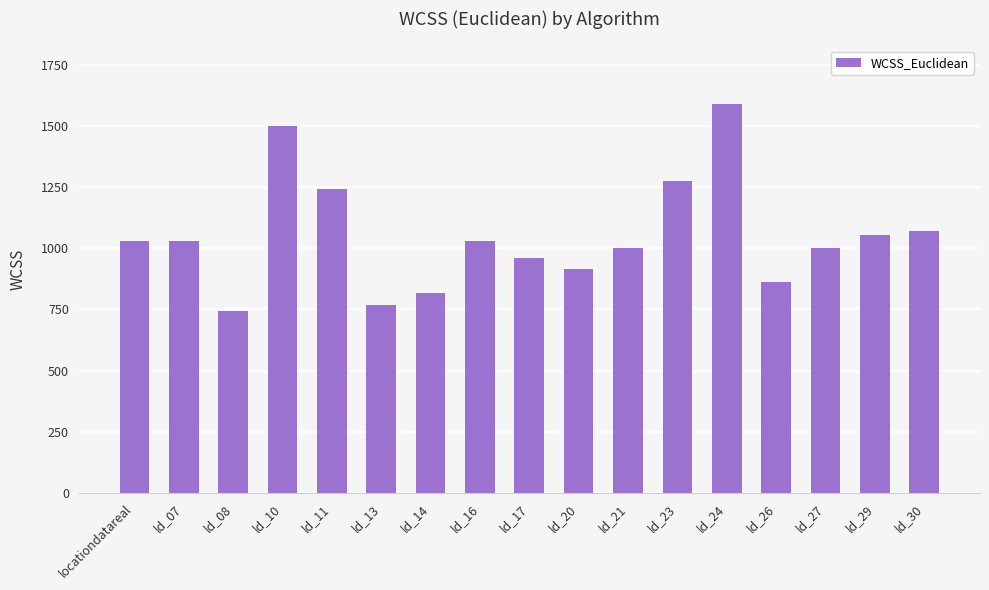

What is the average value?

1052.3